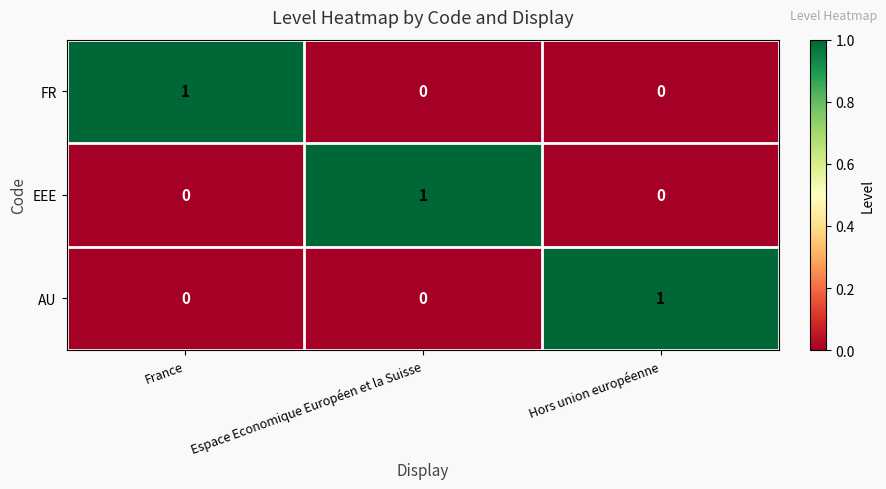

How many FR values are between 0 and 1?

3